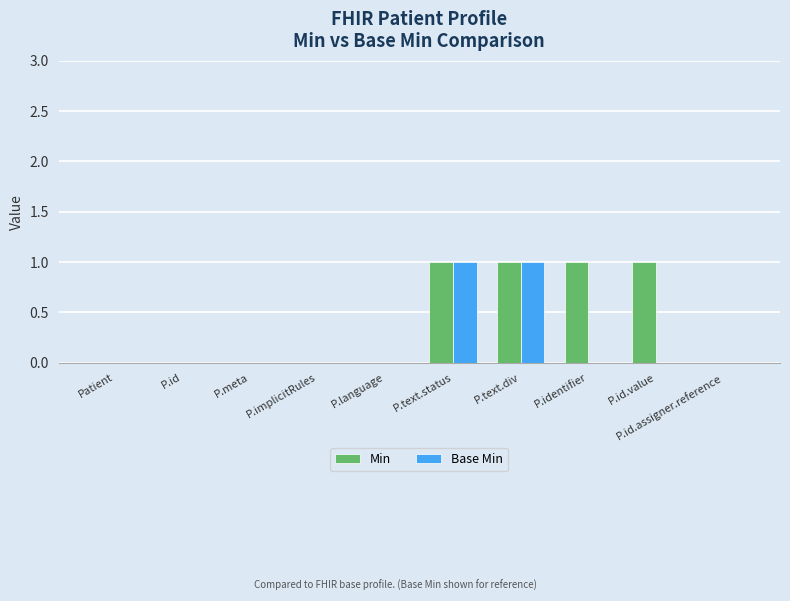

What is the highest value of the Base Min series?

1